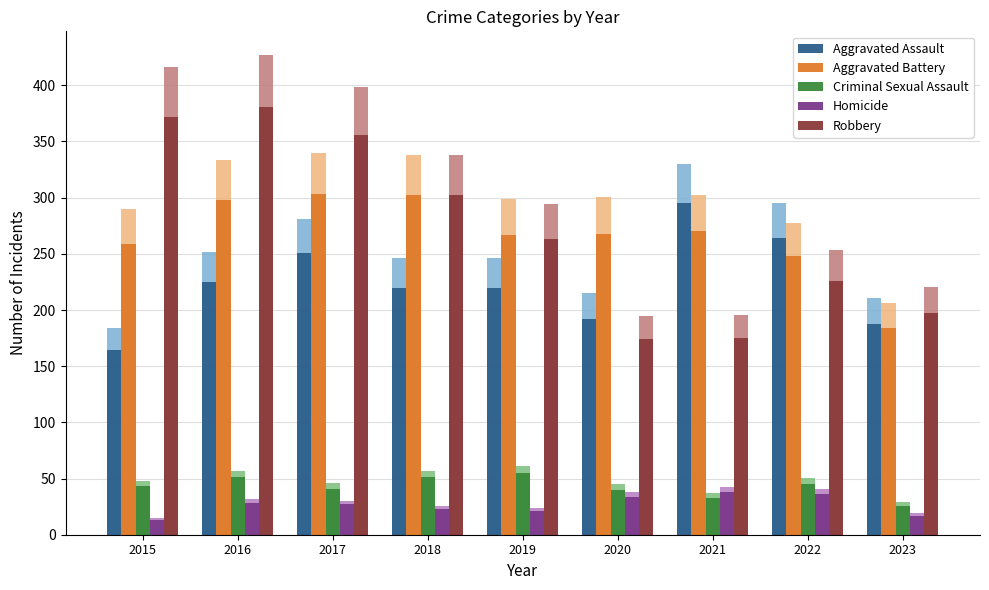

Rank the series by their maximum value, from highest to lowest.

Robbery, Aggravated Battery, Aggravated Assault, Criminal Sexual Assault, Homicide